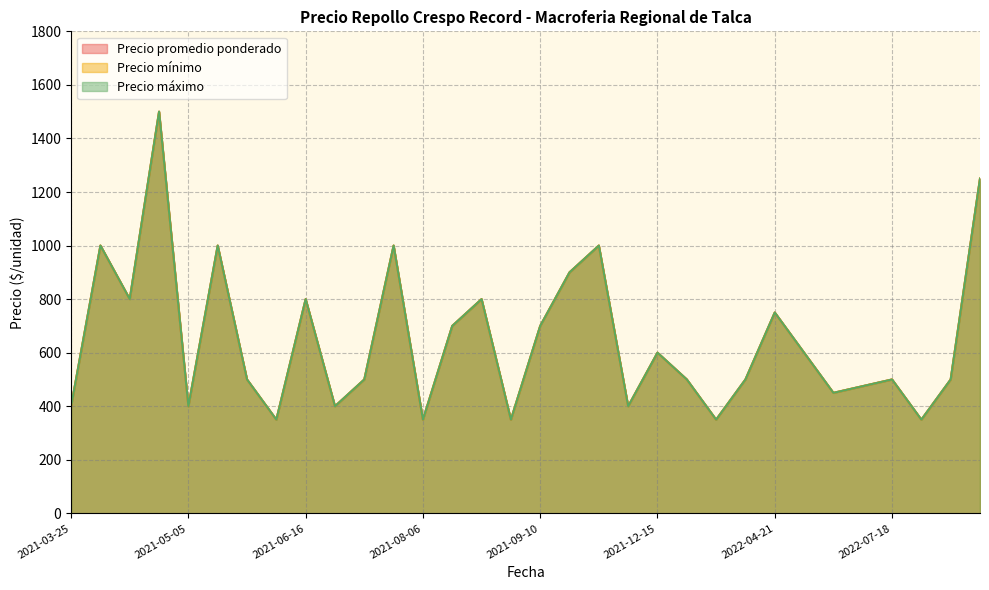

What is the total value across all series at 2022-07-18?

1500